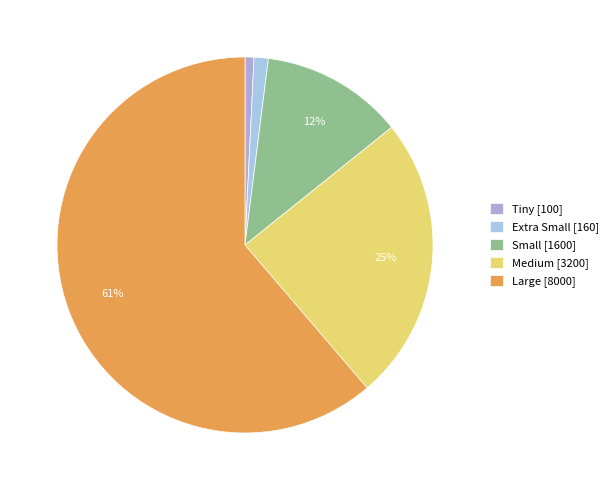

Count the number of slices in the pie.

5